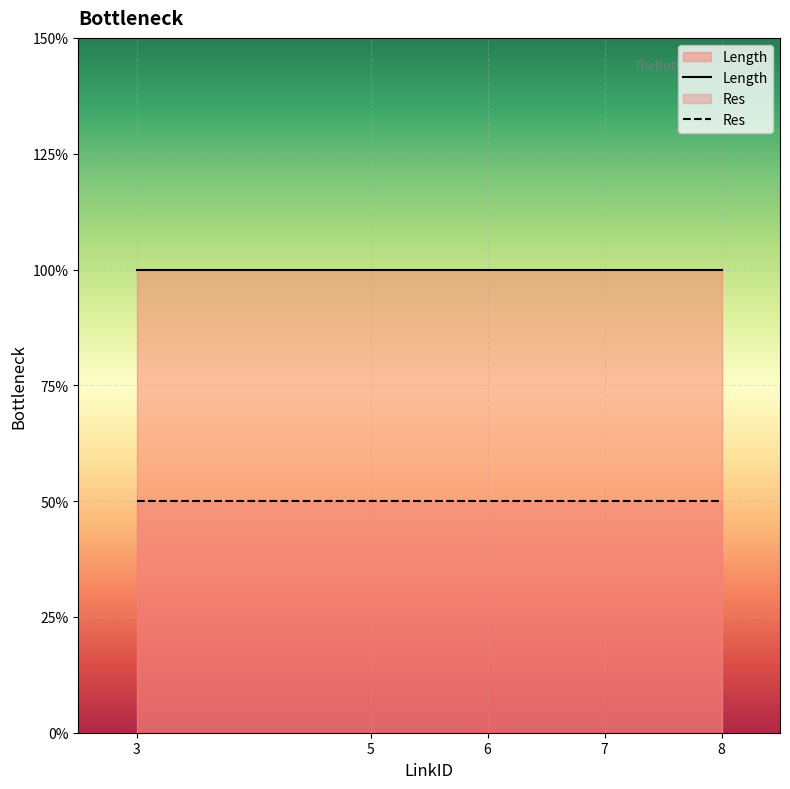

Where is Length nearest to the value 2?

3